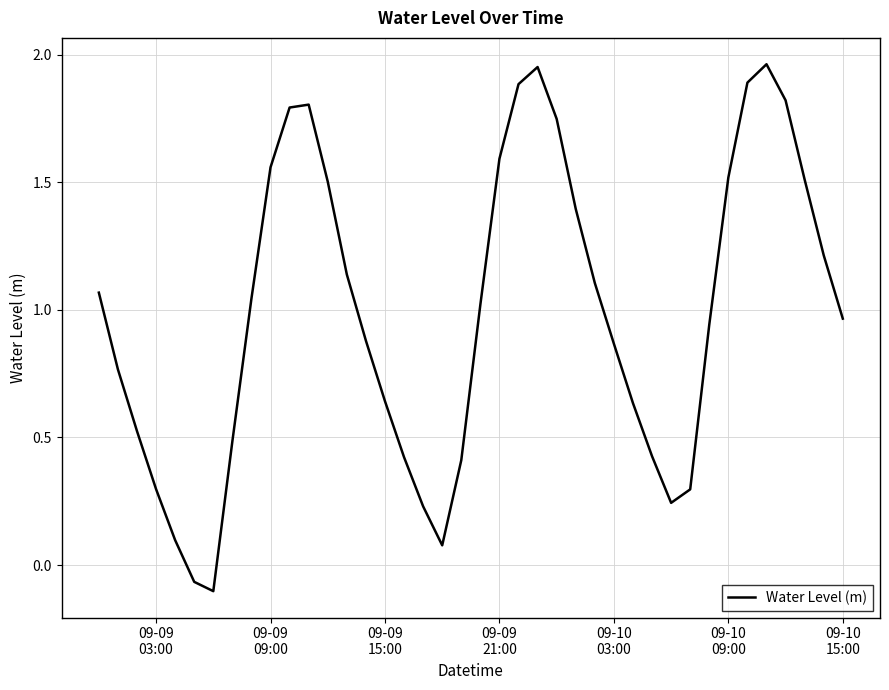

What is the difference between the maximum and minimum values?

2.1